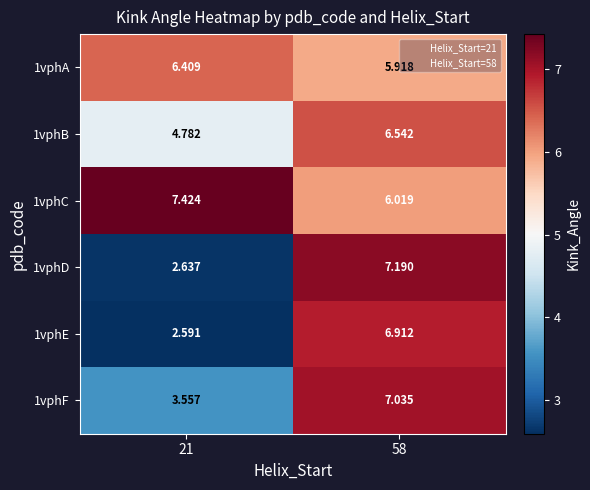

What is the difference between the 1vphD values at 58 and 21?

4.6